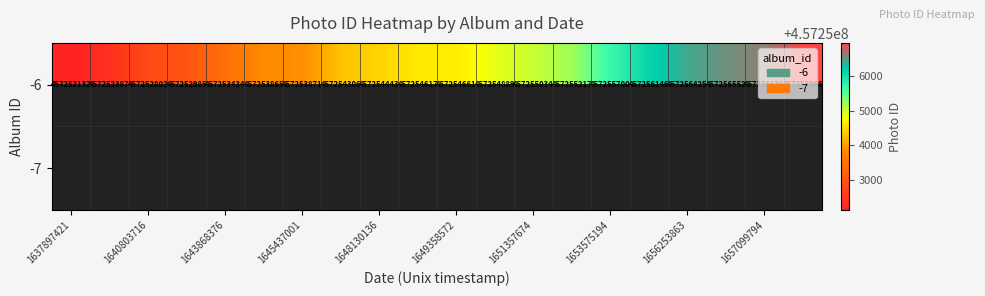

The -6 series shows 457253871 at 1645437001. True or false?

True